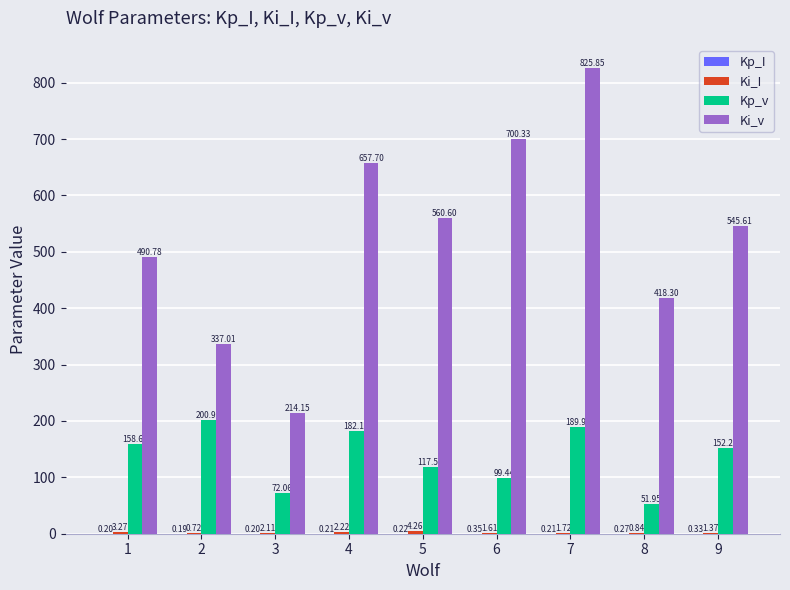

Does the chart contain stacked bars?

No